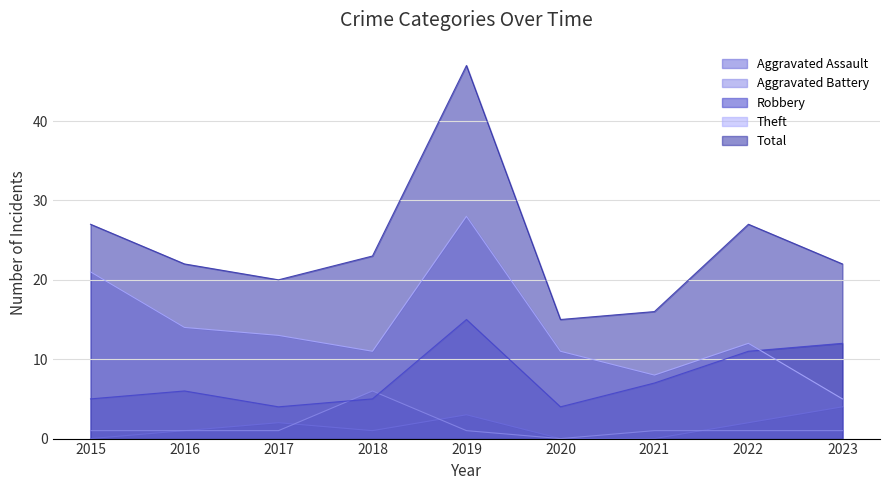

Where is Aggravated Battery nearest to the value 3?

2015